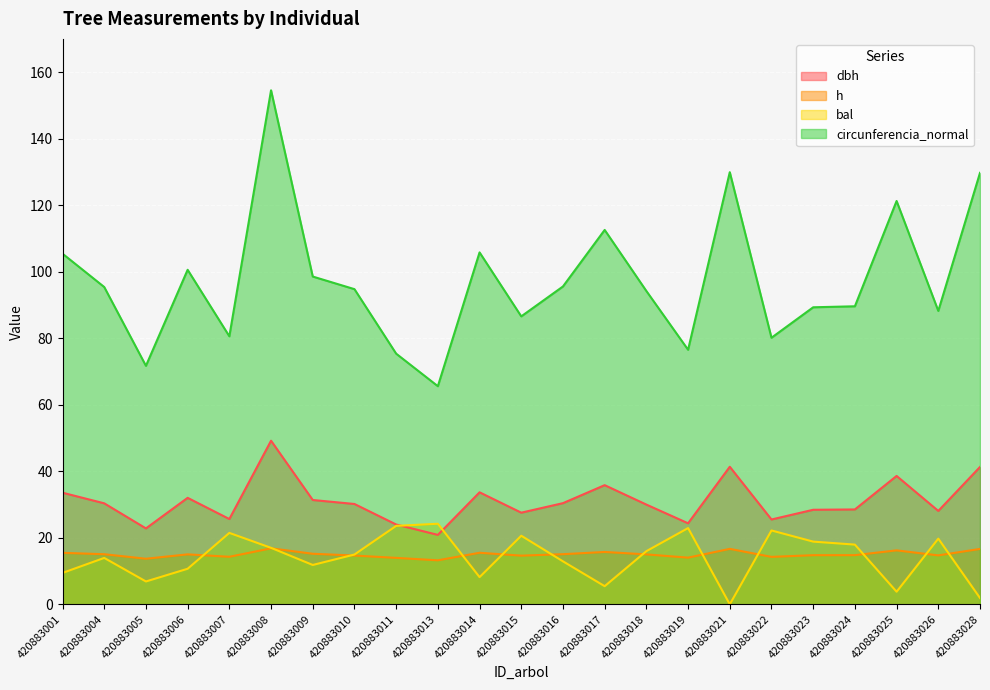

After their last crossing, which series has the higher values: h or bal?

h